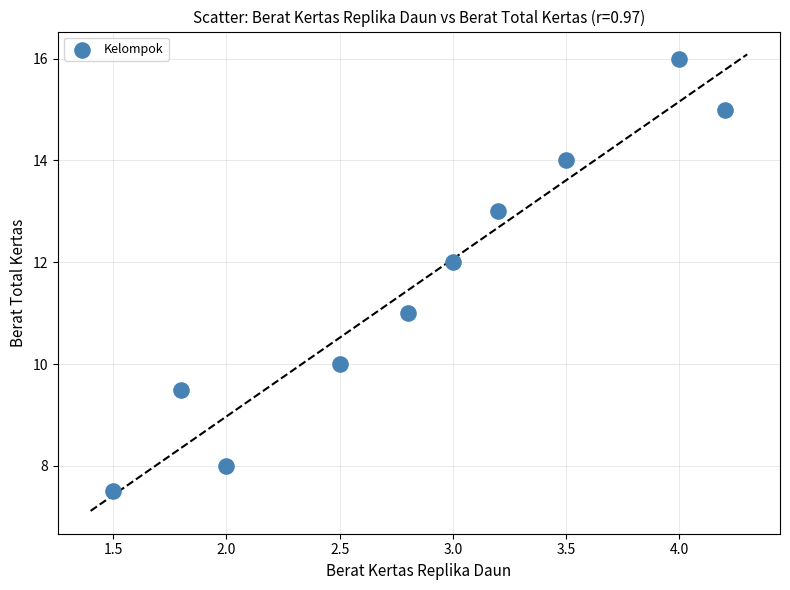

What is the range of Y values (max minus min)?

8.5